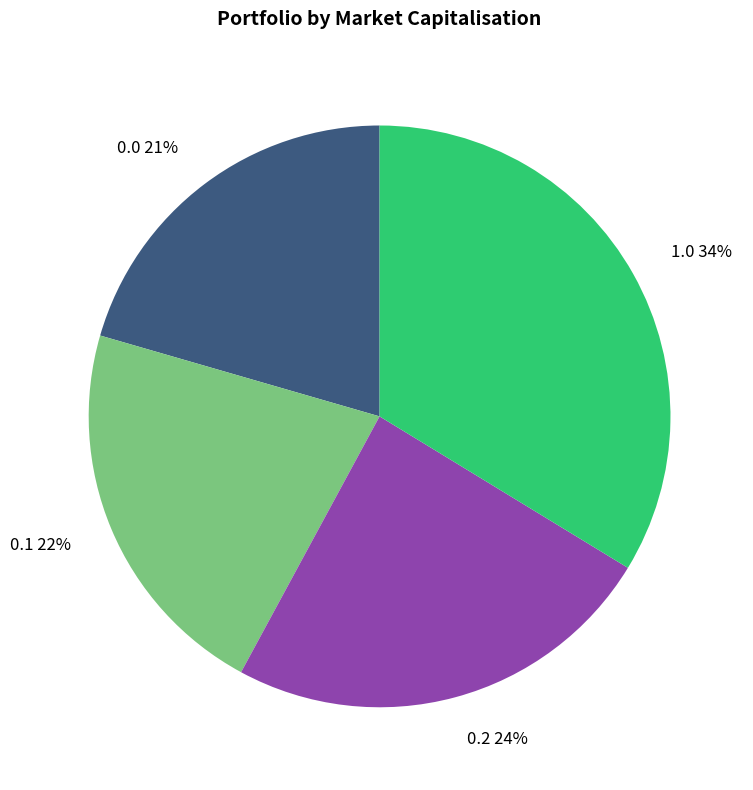

Is there any slice that represents more than half of the pie?

No